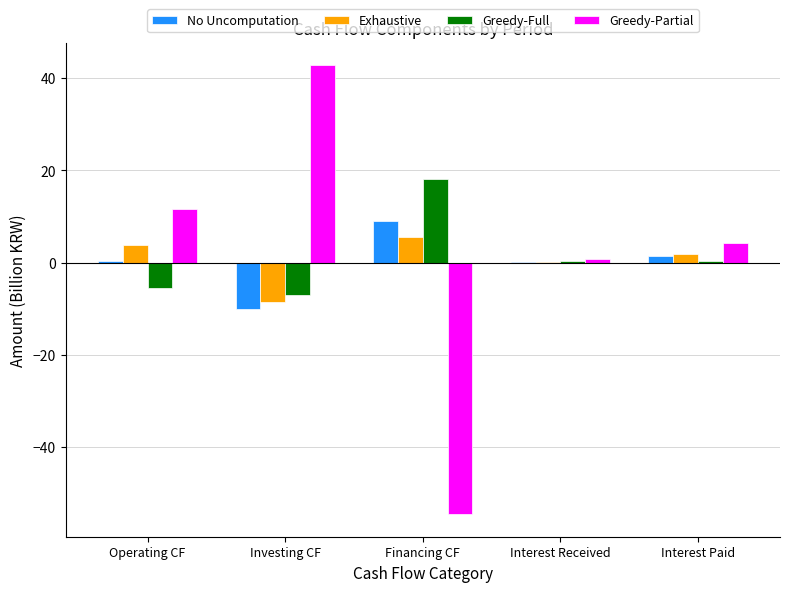

Are the bars horizontal?

No